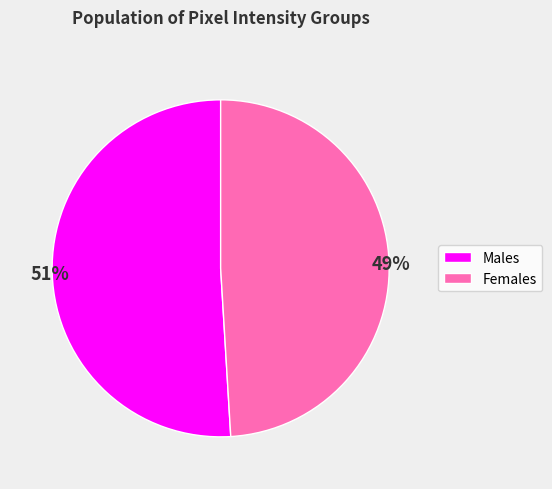

Which category has the smallest portion of the pie?

Females